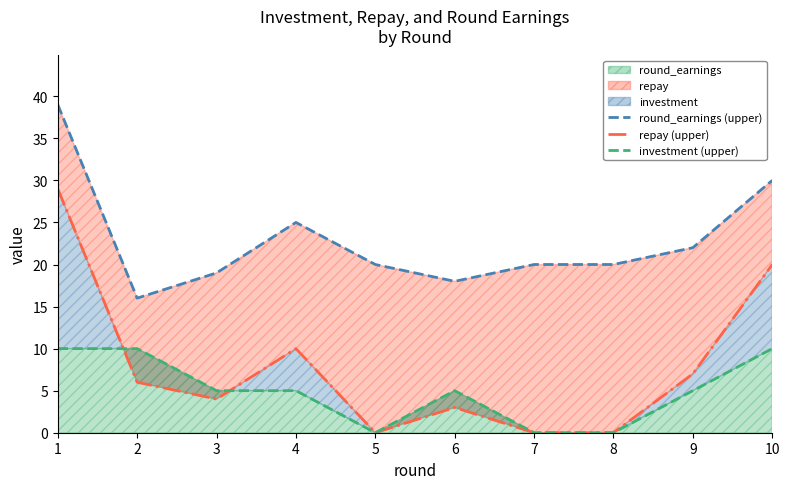

How many data points does each series have?

10